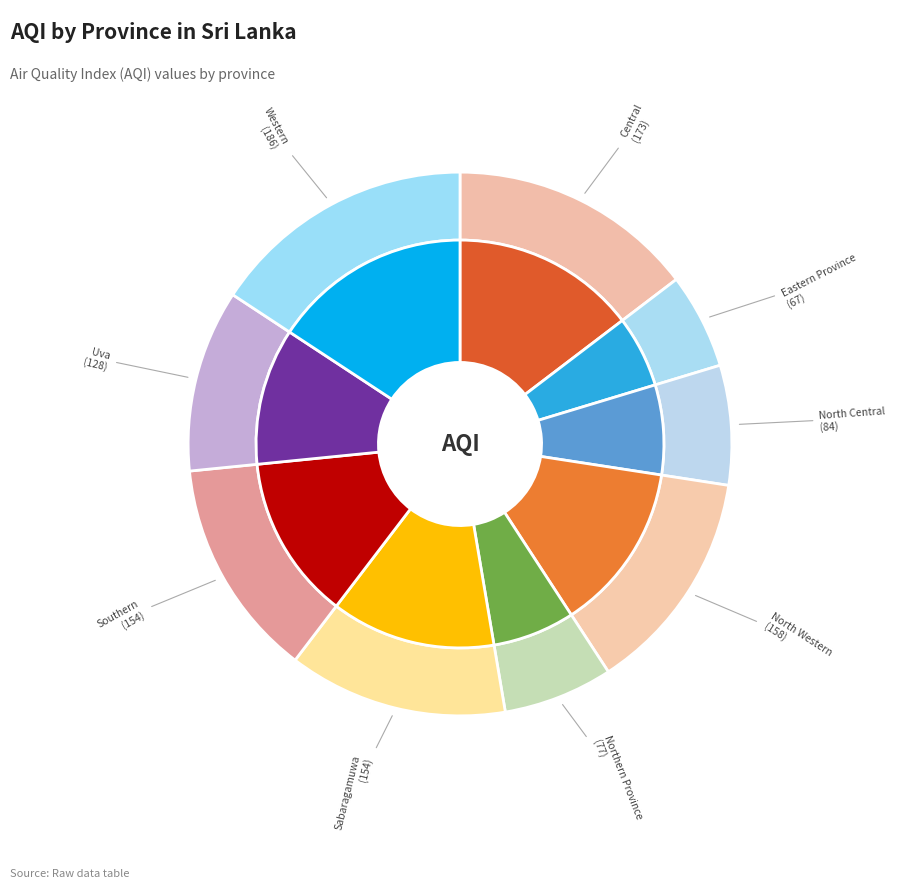

What is the change in value from Uva to Western?

+58